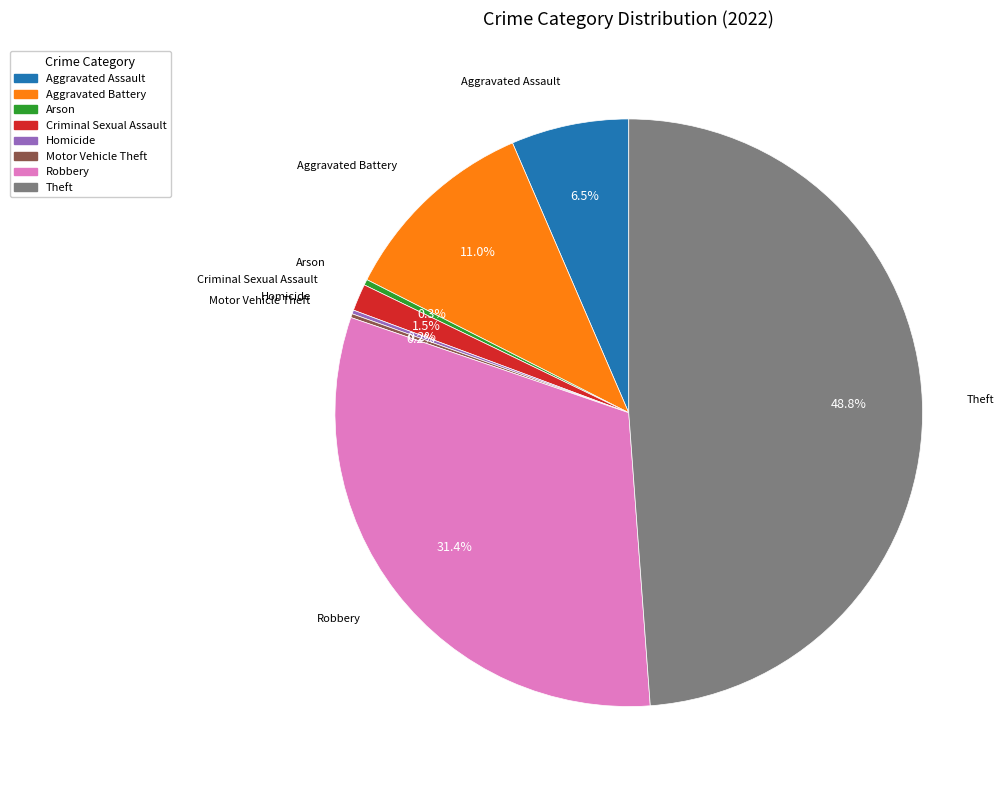

Is there a majority slice in this chart?

No